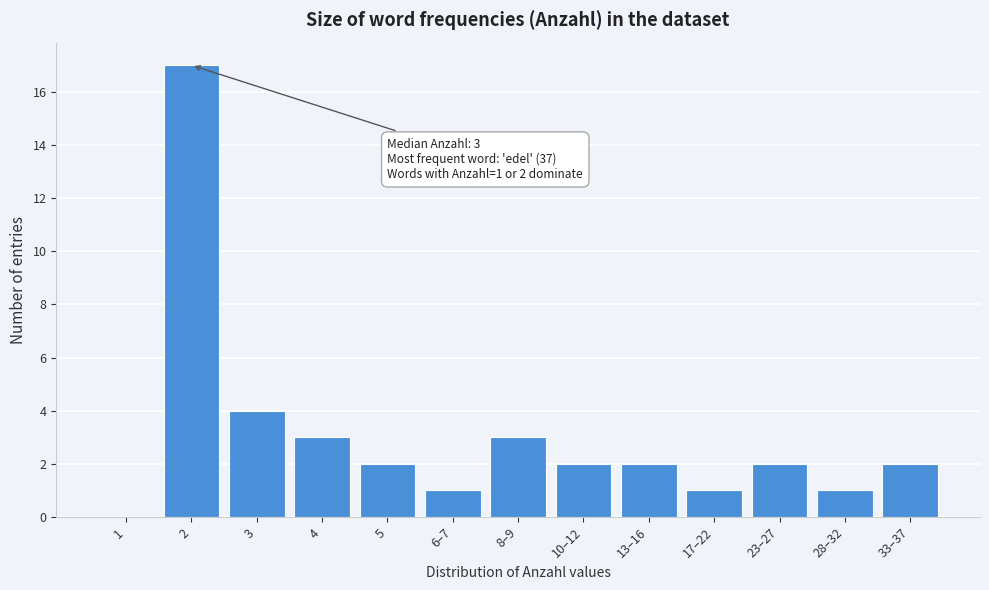

Reading left to right, extract all data points from this chart.

1=0	2=17	3=4	4=3	5=2	6–7=1	8–9=3	10–12=2	13–16=2	17–22=1	23–27=2	28–32=1	33–37=2